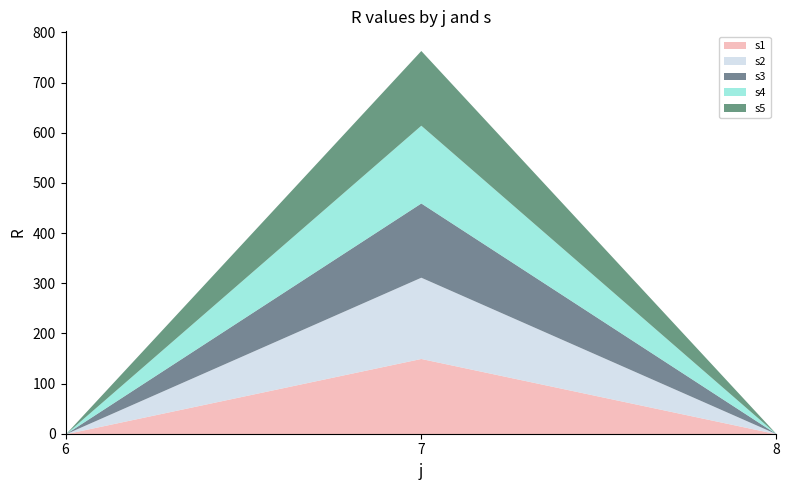

Is it true that s4 equals 212 at 7?

False